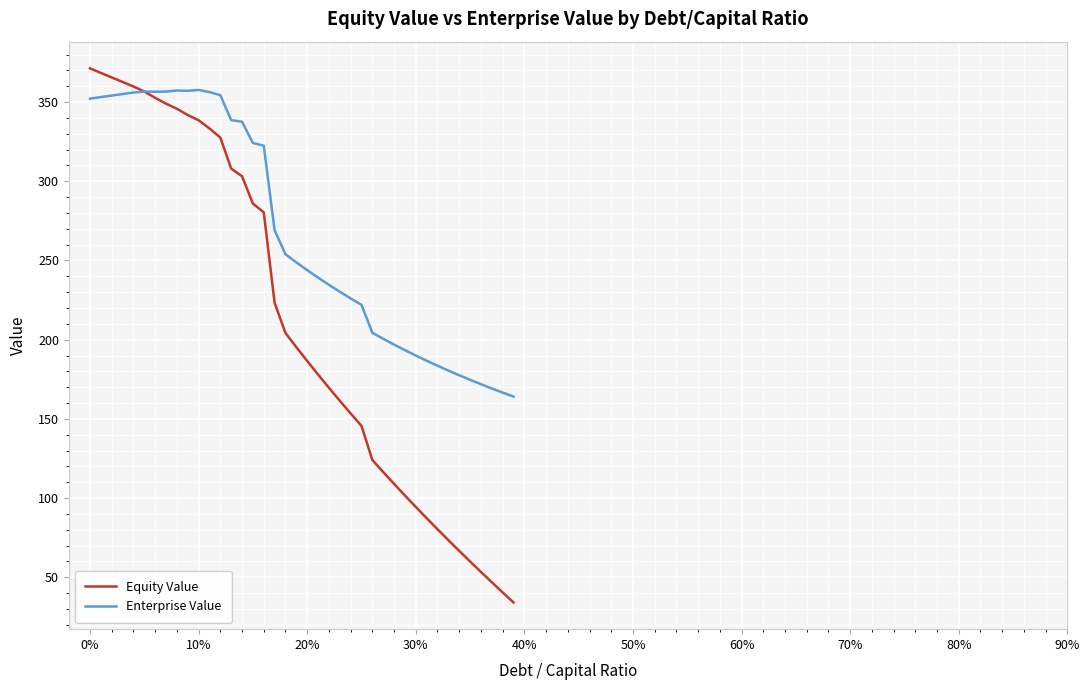

How many intersections are there between Equity Value and Enterprise Value?

1